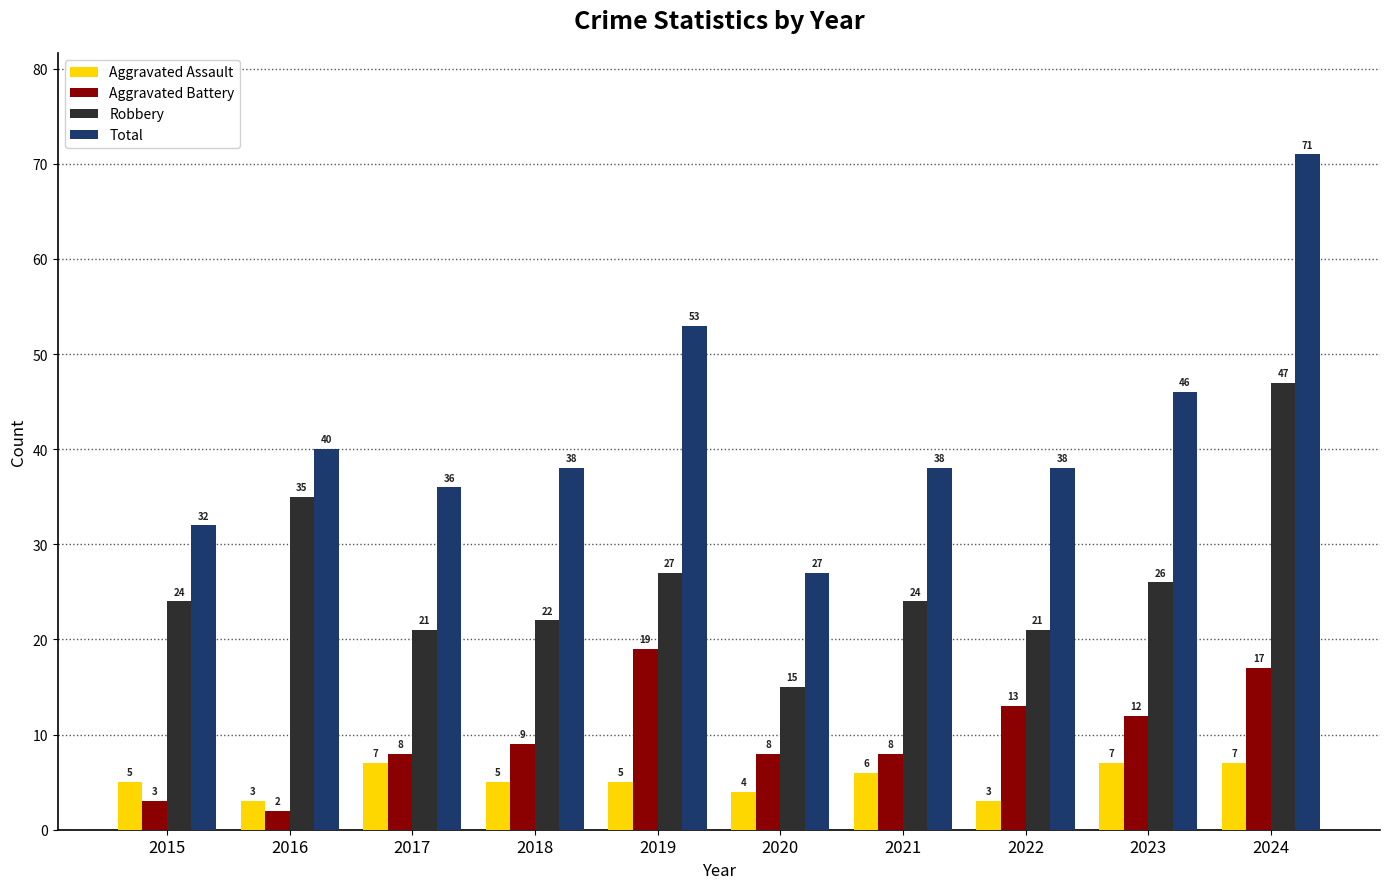

The Robbery series shows 24 at 2015. True or false?

True